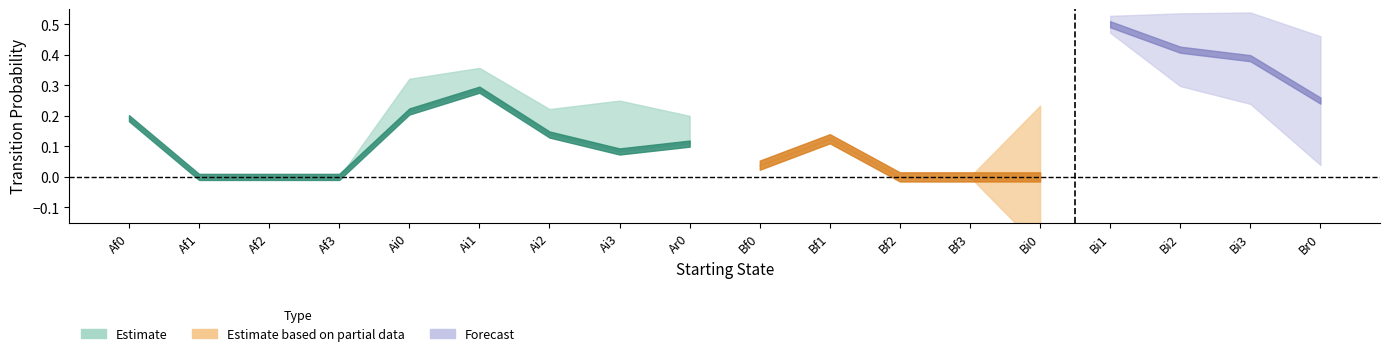

What is the average value of the Ar0 series?

0.2